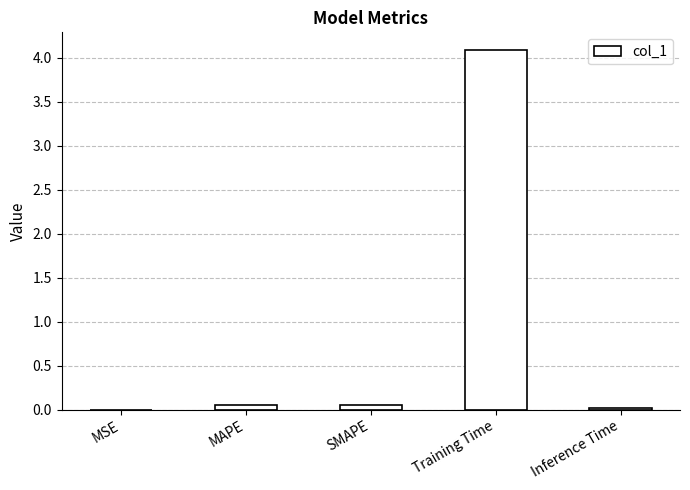

What is the average value?

0.8